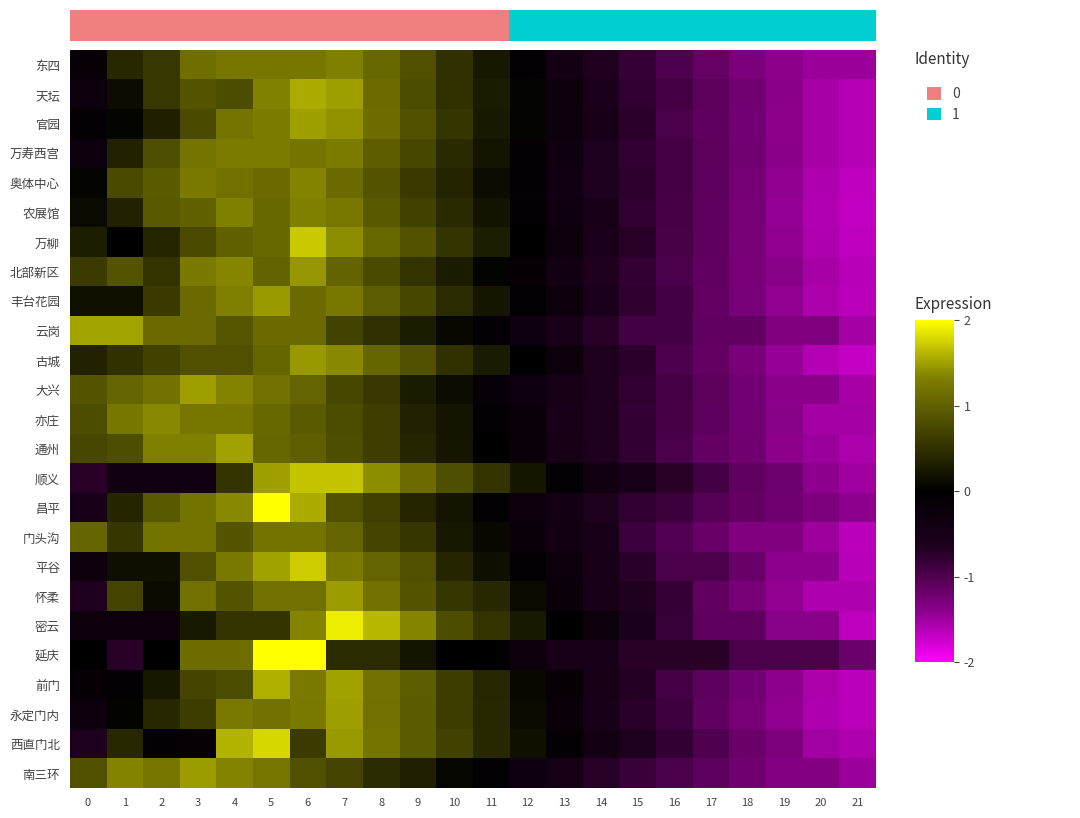

True or false: 通州 has a value of -1.5 at 17.

False